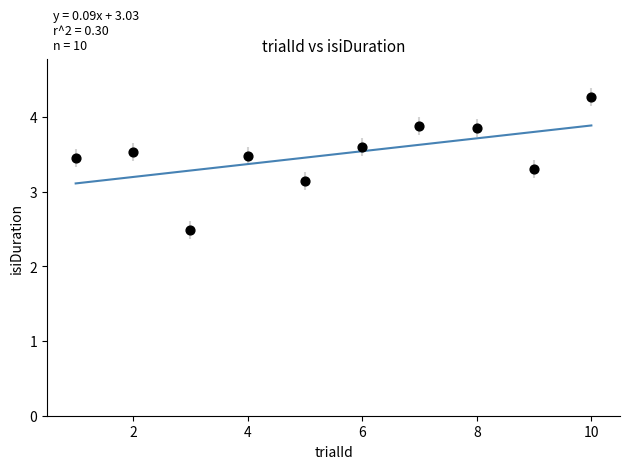

What Y value in the scatter plot is closest to 3?

3.1